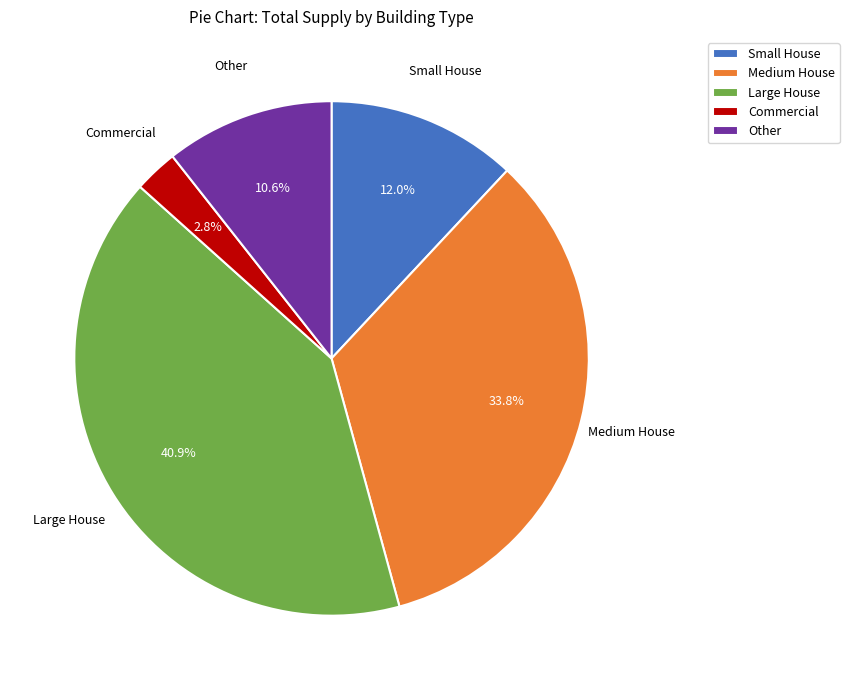

What is the ratio of the value at Small House to the value at Commercial?

4.3